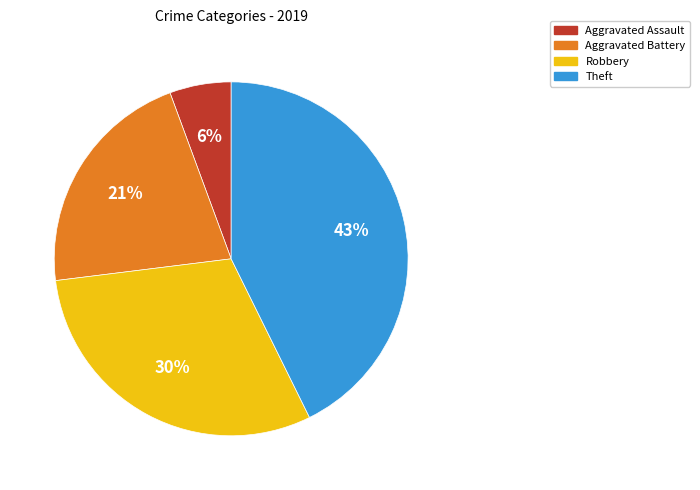

To the nearest percent, what portion does Theft represent?

43%